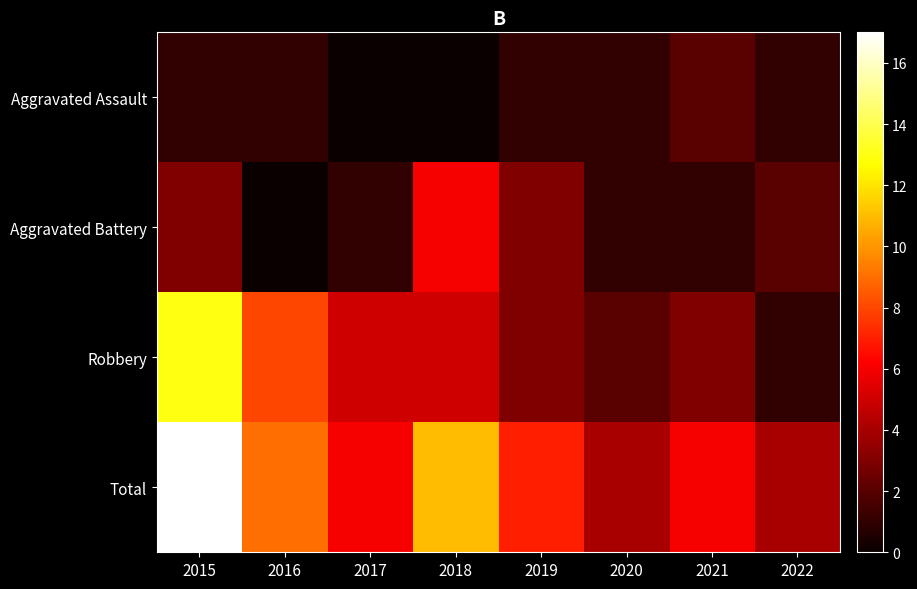

Reading right to left, list all the values displayed in this chart.

Aggravated Assault: 2022=1	2021=2	2020=1	2019=1	2018=0	2017=0	2016=1	2015=1
Aggravated Battery: 2022=2	2021=1	2020=1	2019=3	2018=6	2017=1	2016=0	2015=3
Robbery: 2022=1	2021=3	2020=2	2019=3	2018=5	2017=5	2016=8	2015=13
Total: 2022=4	2021=6	2020=4	2019=7	2018=11	2017=6	2016=9	2015=17